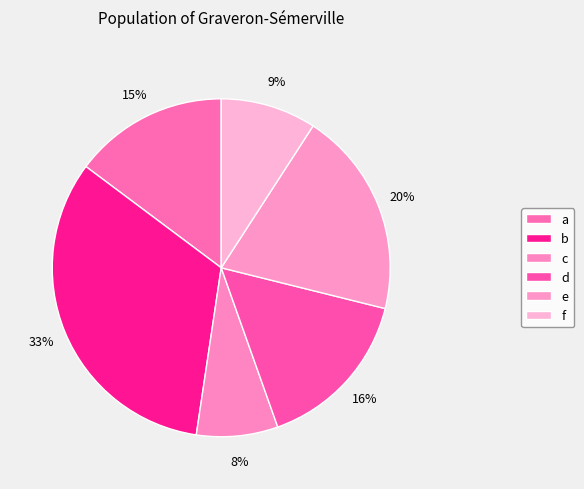

Which category has the biggest portion of the pie?

b